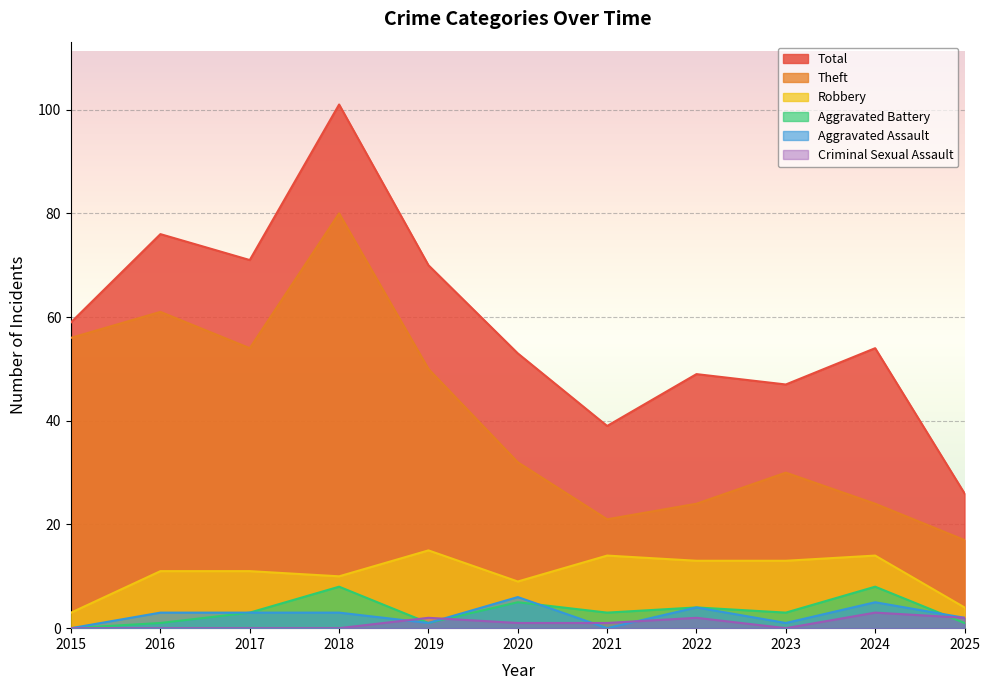

Which series has the largest total across all categories?

Total